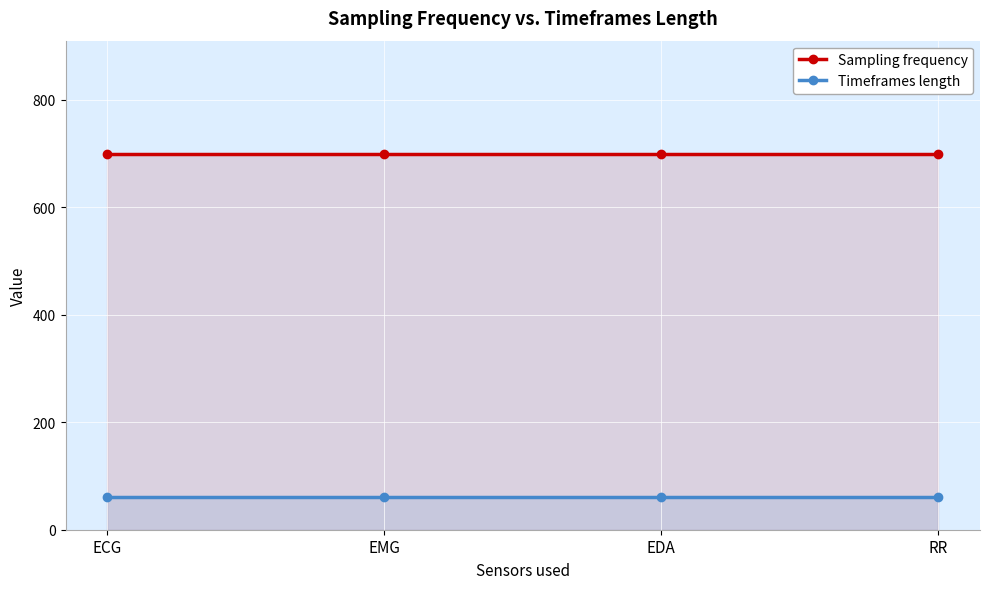

Is it true that Sampling frequency equals 990 at EMG?

False